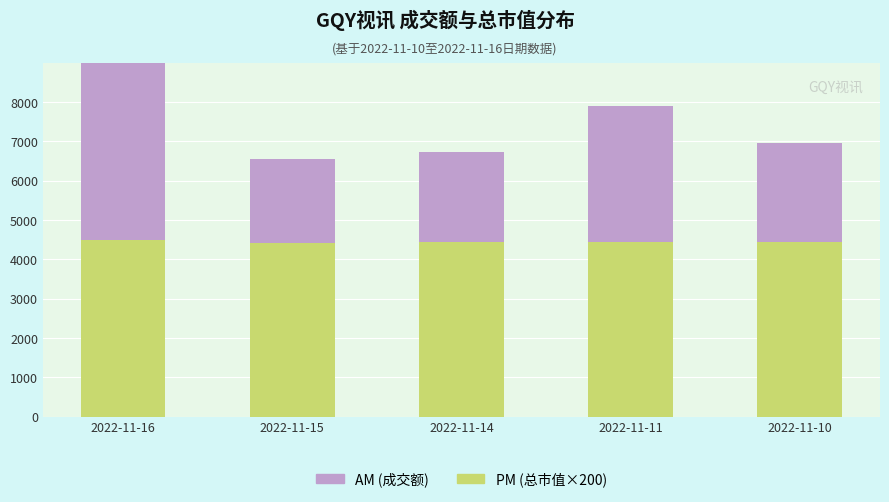

At 2022-11-11, list the series in order from smallest to largest.

AM (成交额万元), PM (总市值×200代理)